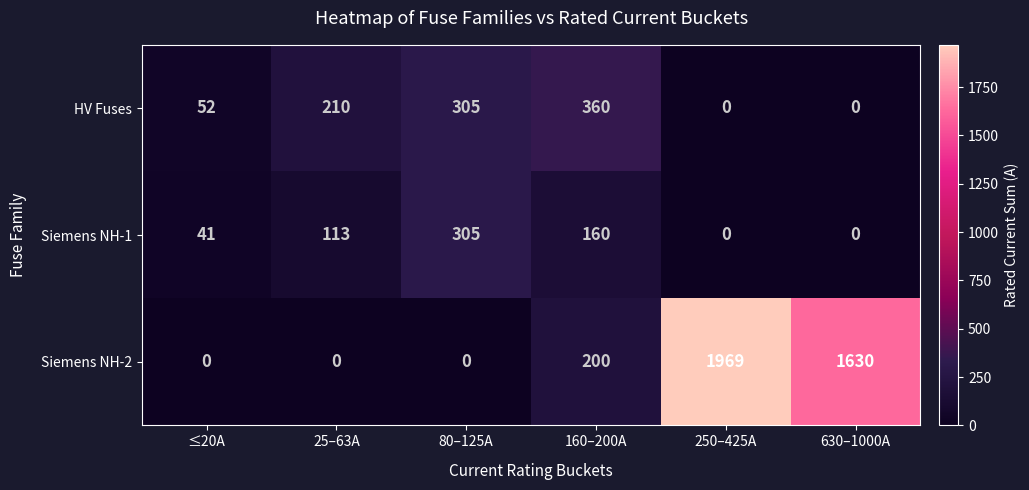

What is the difference between the second highest and minimum values in the HV Fuses series?

305